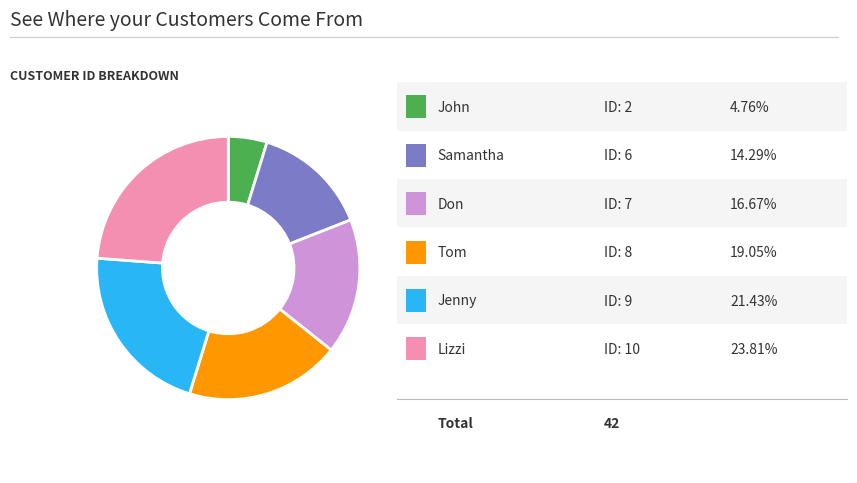

Count the number of slices in the pie.

6